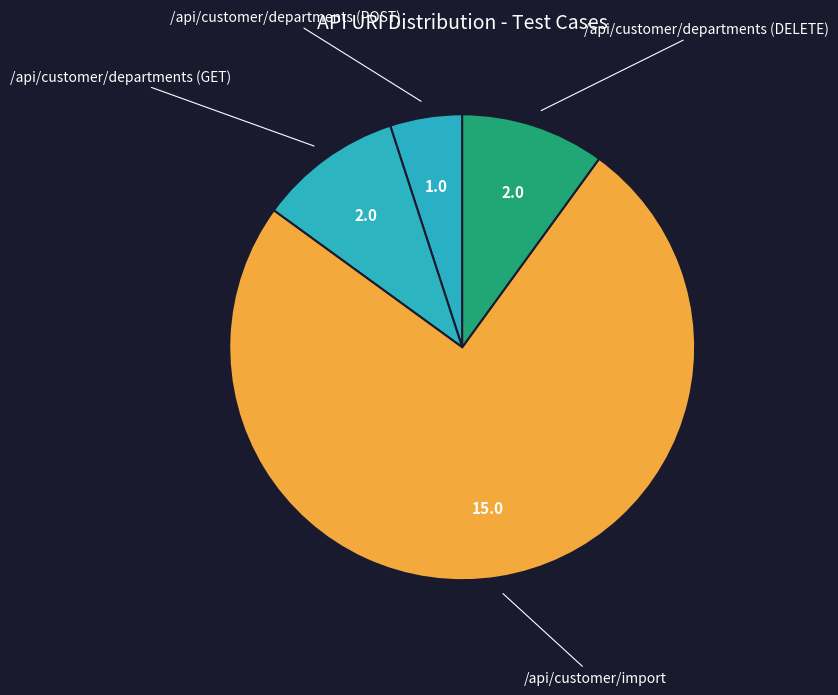

The /api/customer/import slice represents 75% of the pie. True or false?

True